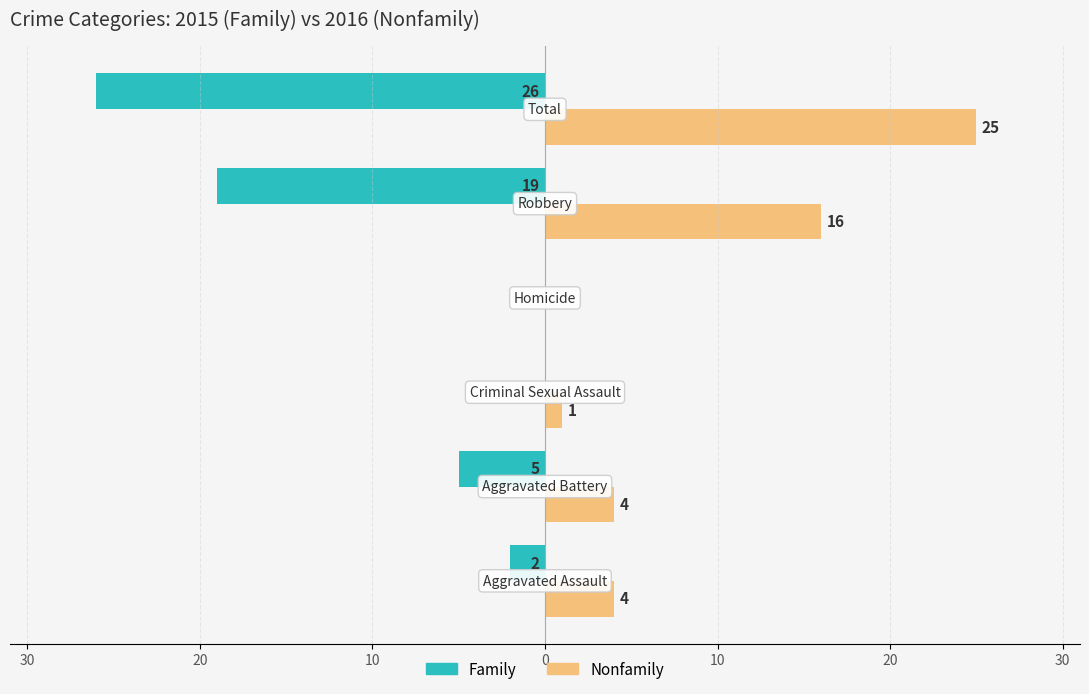

Reading right to left, what are all the values shown in this chart?

Family: 10=-26	0=-19	10=0	20=0	30=-5	40=-2
Nonfamily: 10=25	0=16	10=0	20=1	30=4	40=4